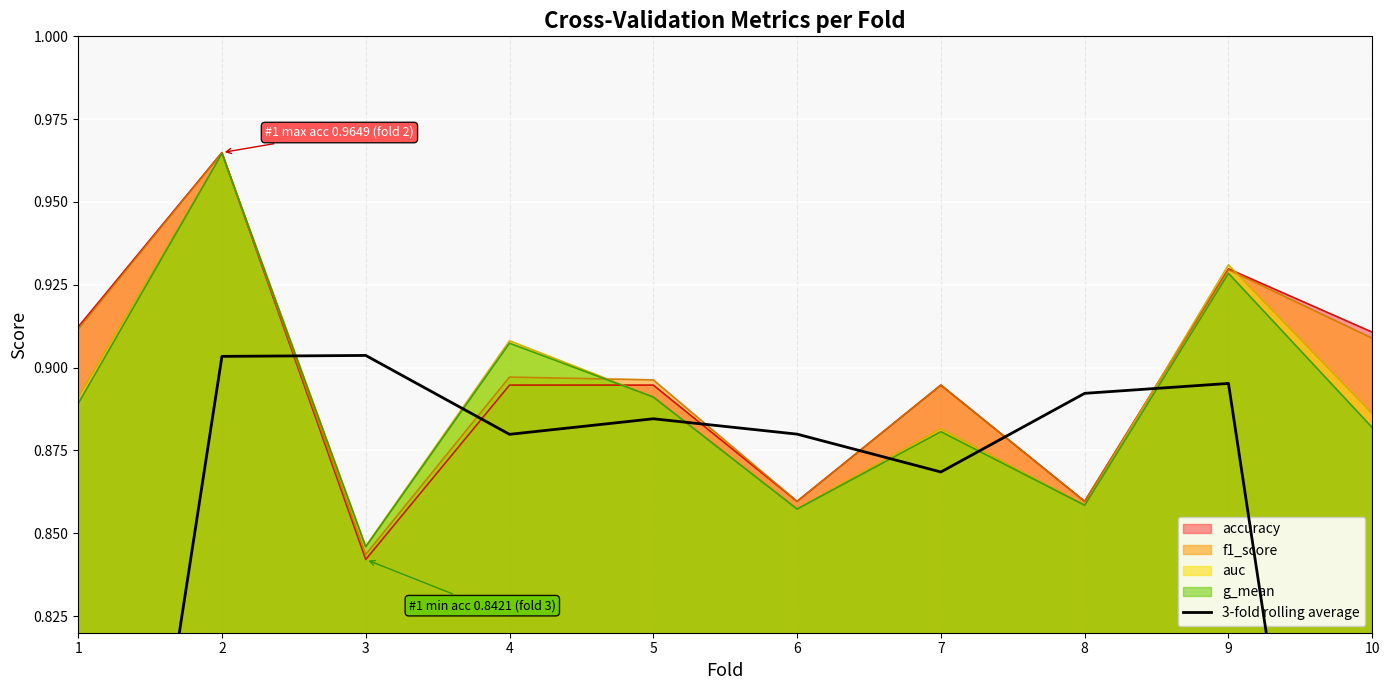

What is the difference between the maximum and minimum values?

0.3